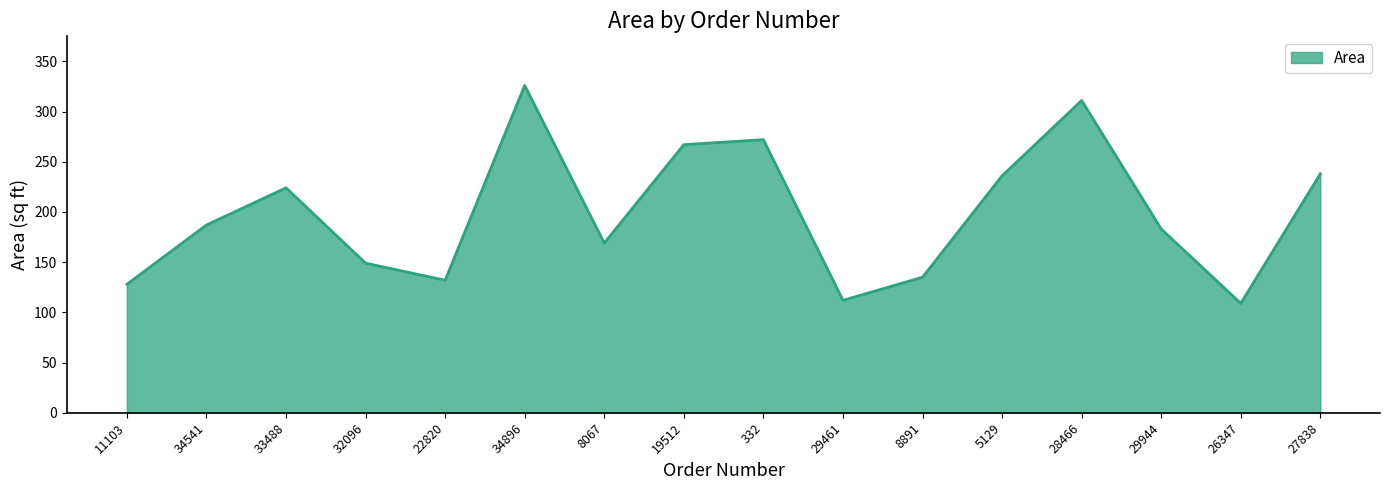

What position from the left is 8891?

11